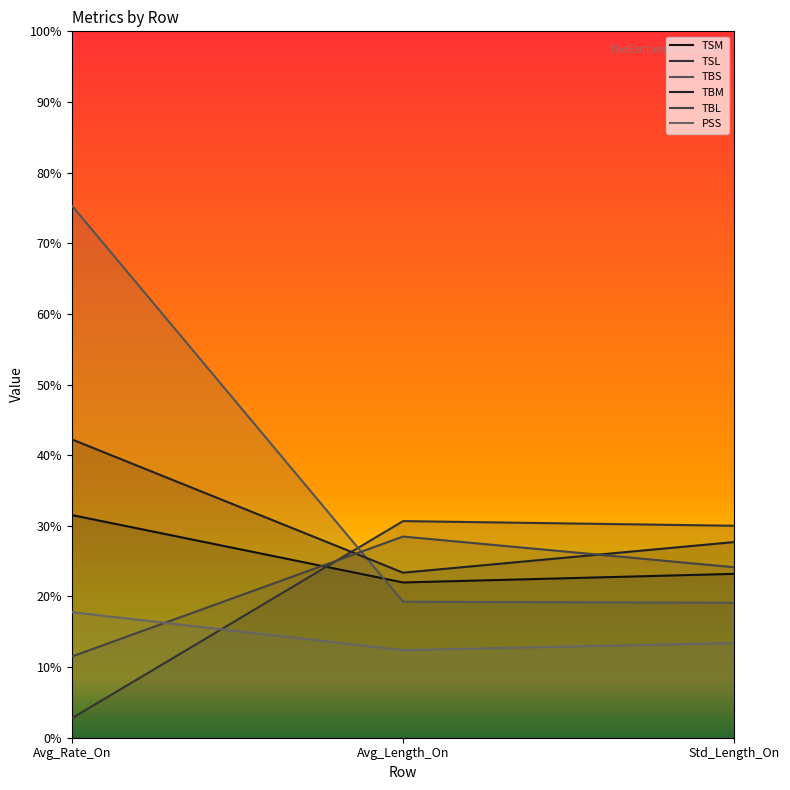

How many lines are shown in the chart?

6